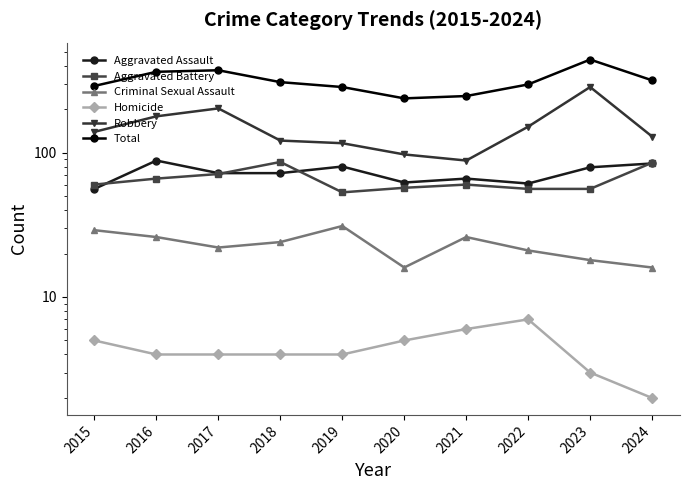

What is the value of the Total point at the 3rd from the left?

371